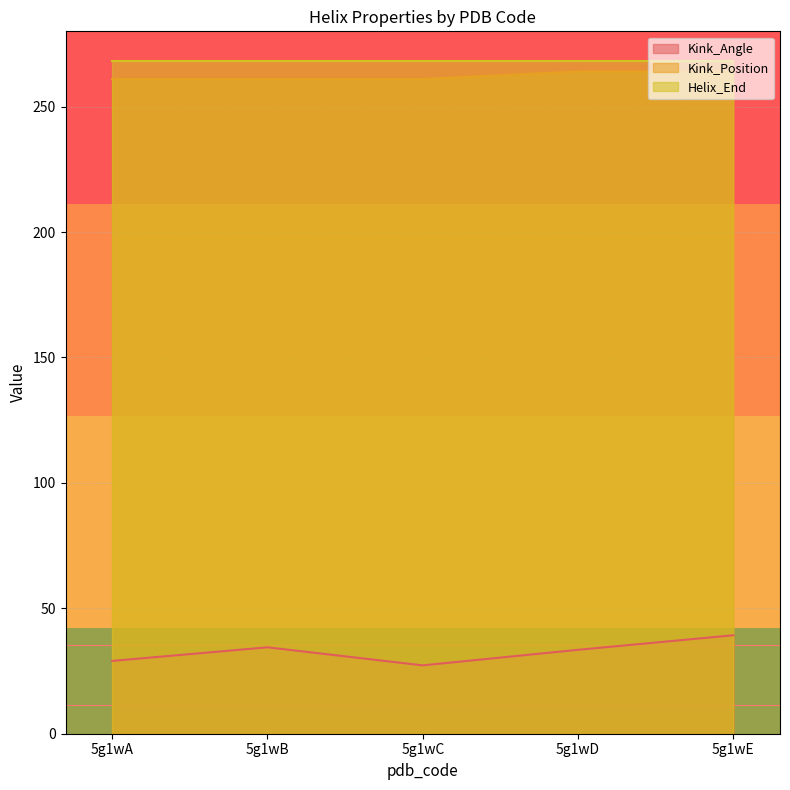

What is the approximate value of Kink_Angle at 5g1wB?

34.4